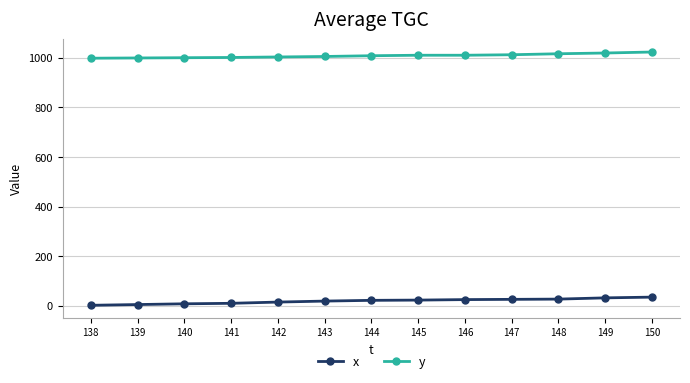

What is the spread (max minus min) of values at 146?

987